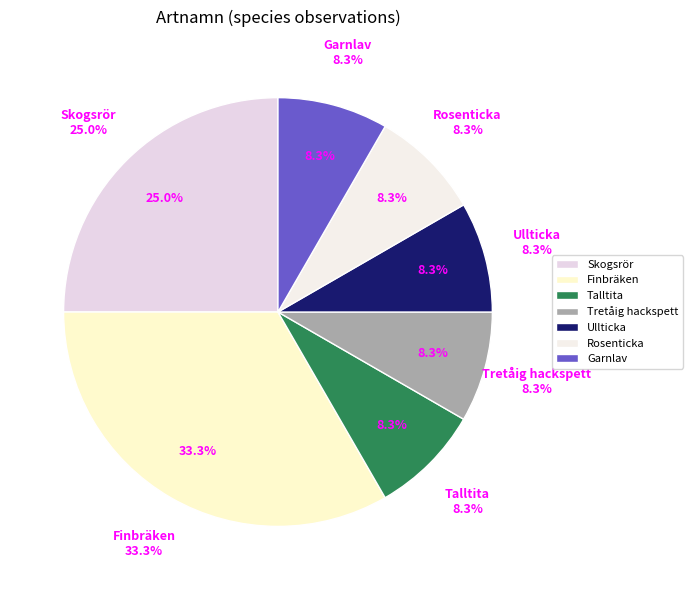

What is the smallest slice in the pie chart?

Talltita